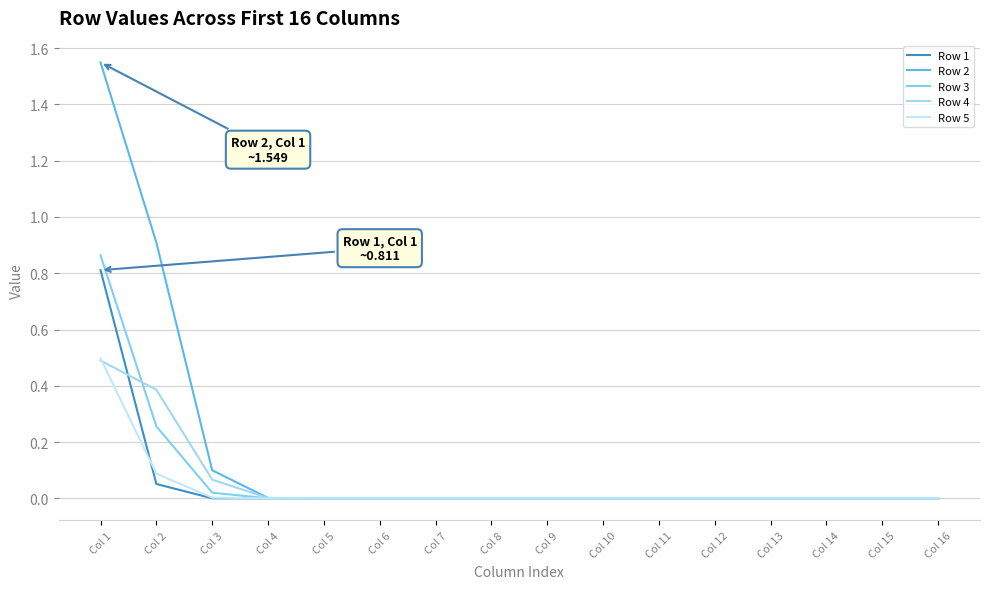

True or false: Row 2 and Row 5 intersect in this chart.

False